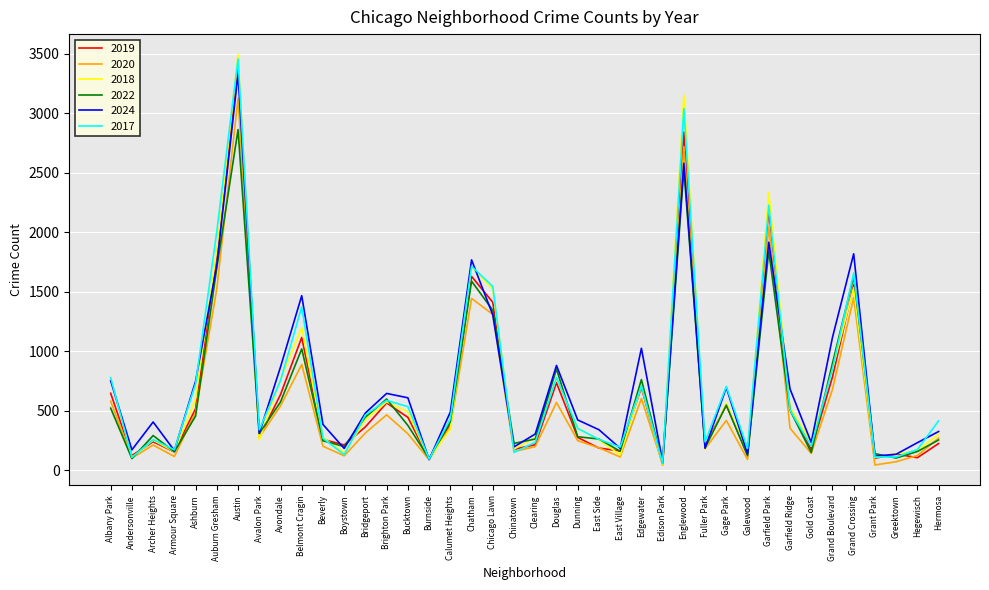

What is the spread (max minus min) of values at Archer Heights?

194